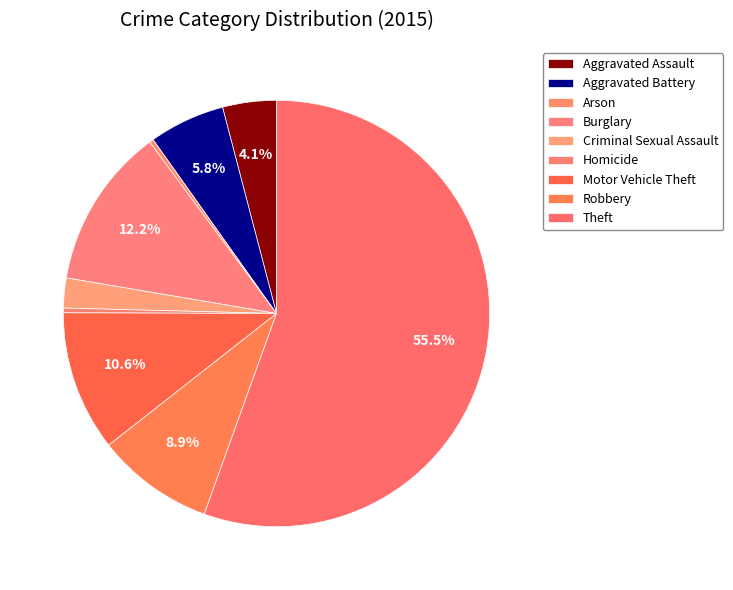

Is the sum of Aggravated Assault and Aggravated Battery greater than half?

No